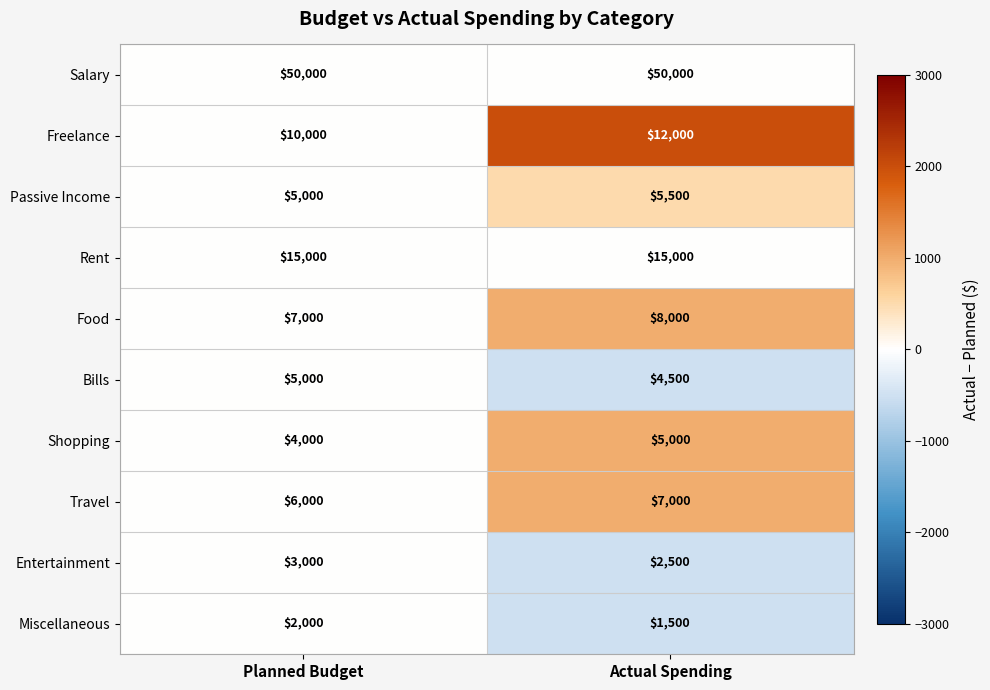

Which series has the largest range (max minus min)?

Freelance